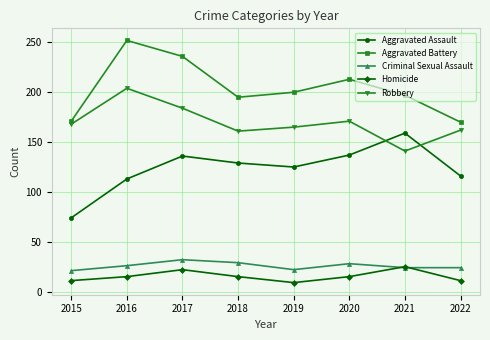

At which label is Robbery closest to 172?

2020